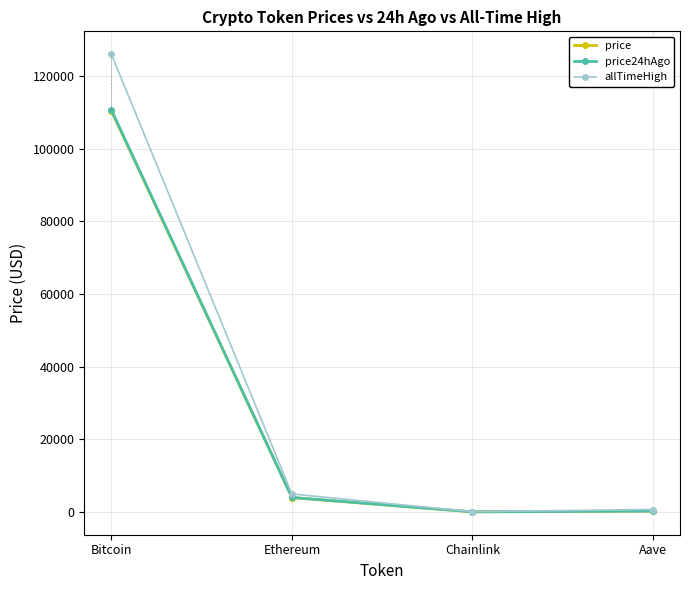

True or false: price has more than 1 points higher than both neighbors.

False